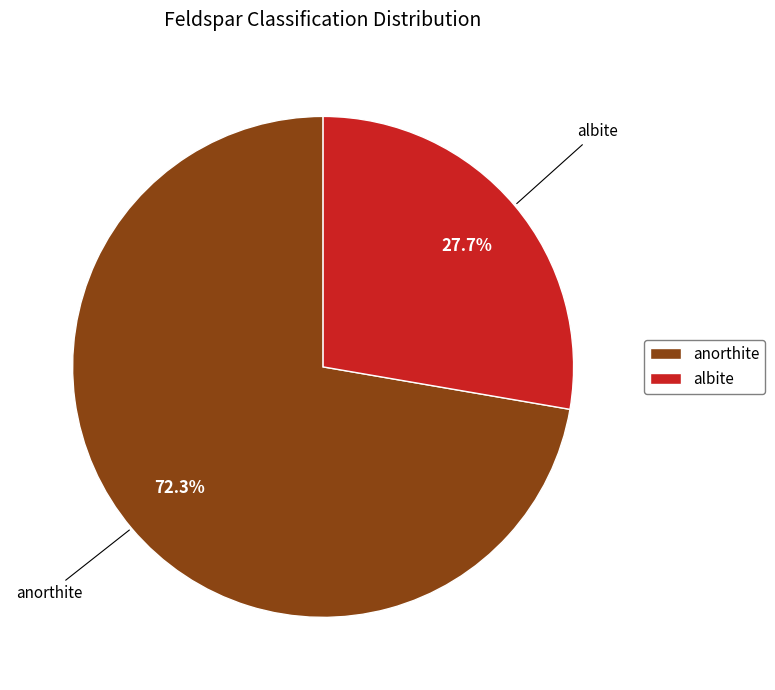

To the nearest percent, what is the difference between the largest and smallest slice percentages?

45%